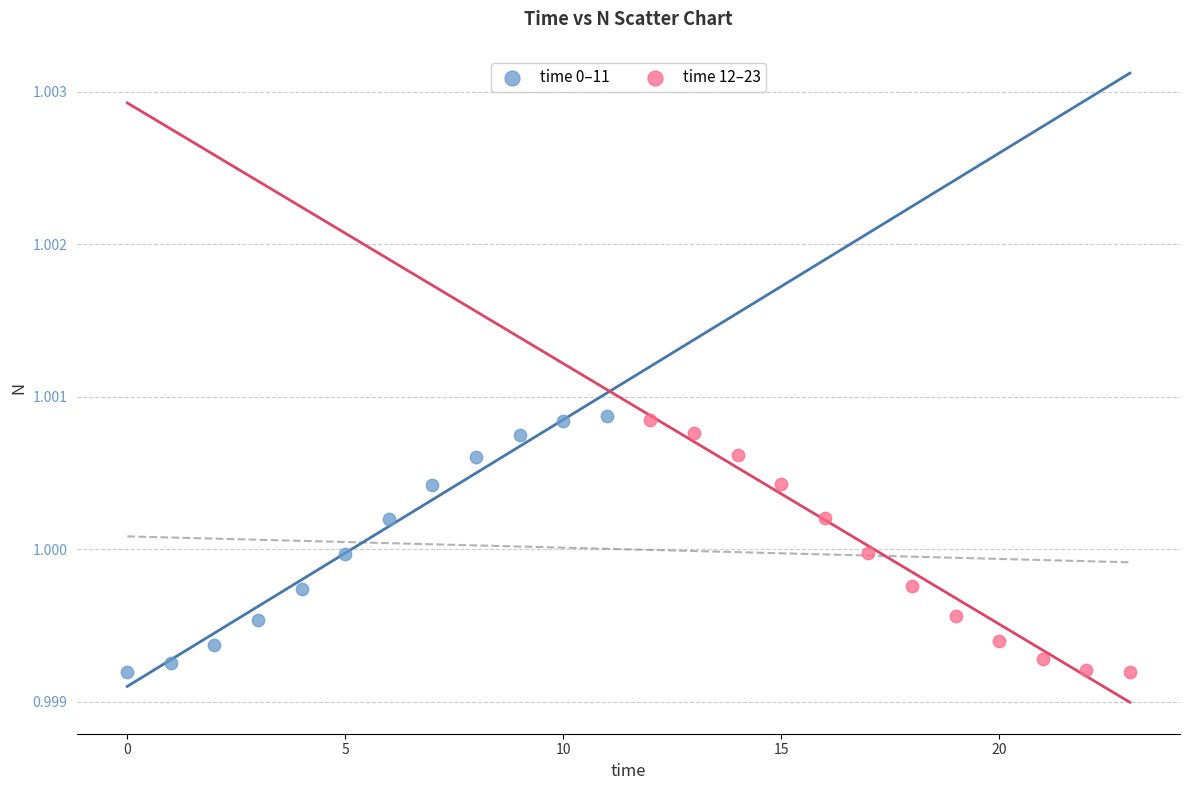

What are all the series names shown in the legend?

time 0–11, time 12–23